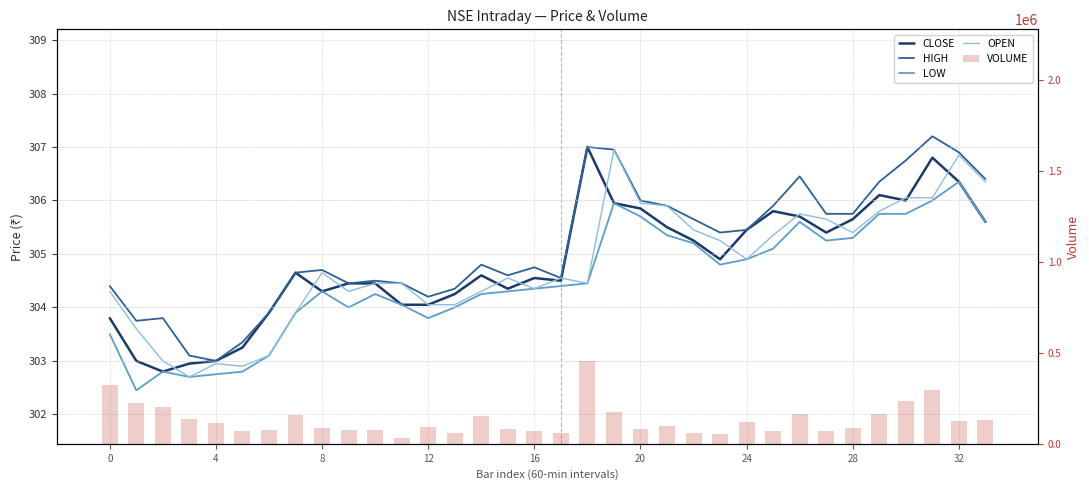

What are all the series names shown in the legend?

CLOSE, HIGH, LOW, OPEN, VOLUME